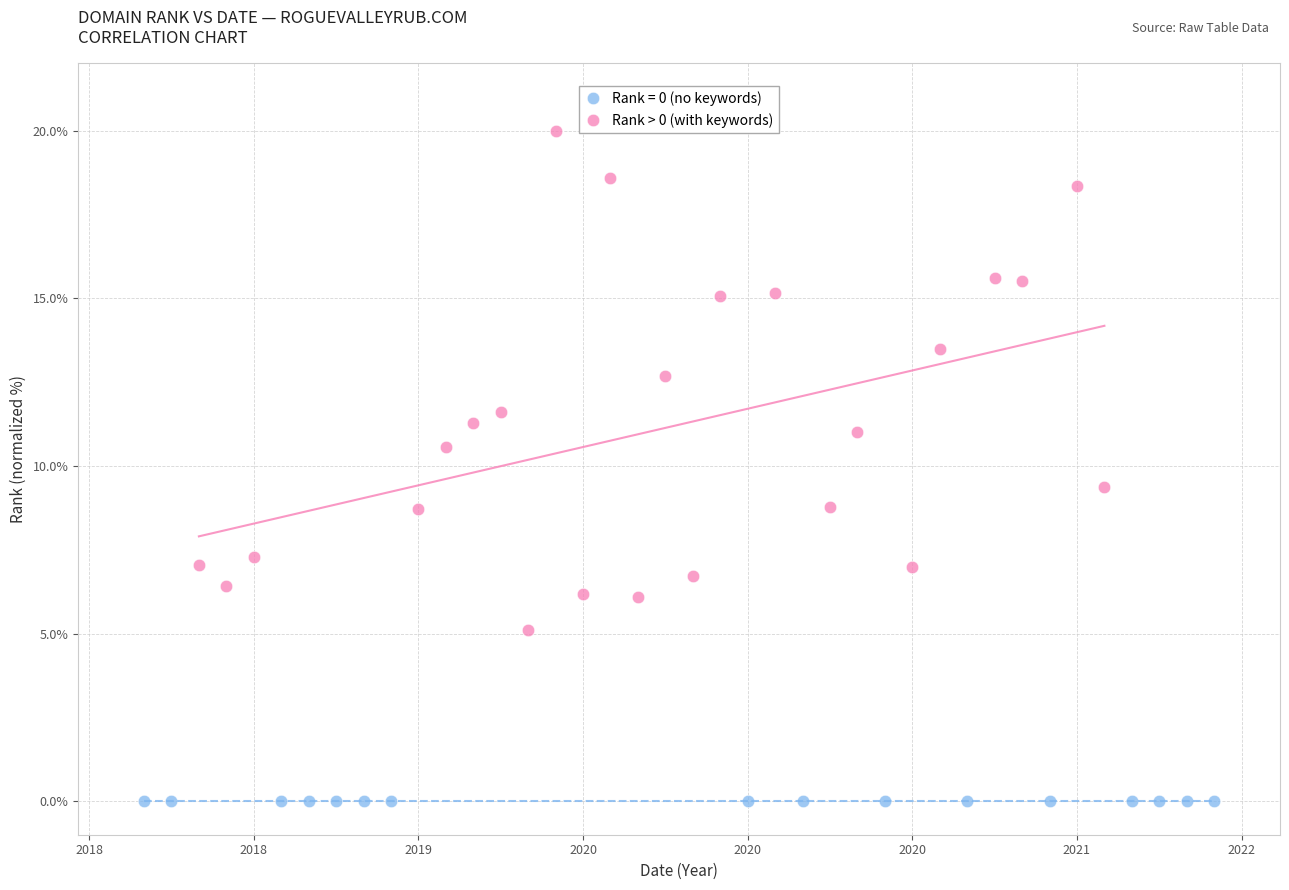

Which series reaches the minimum Y coordinate?

Rank = 0 (no keywords)